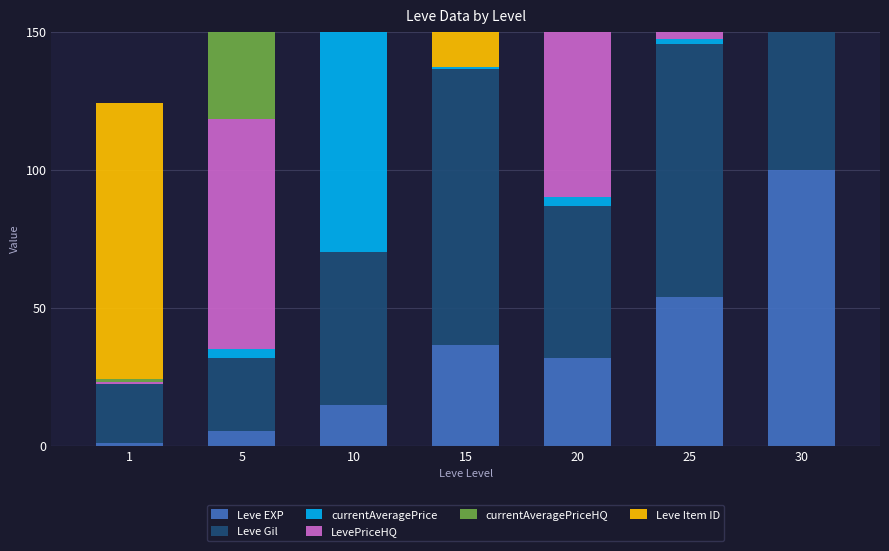

The Leve Gil series shows 14.1 at 1. True or false?

False